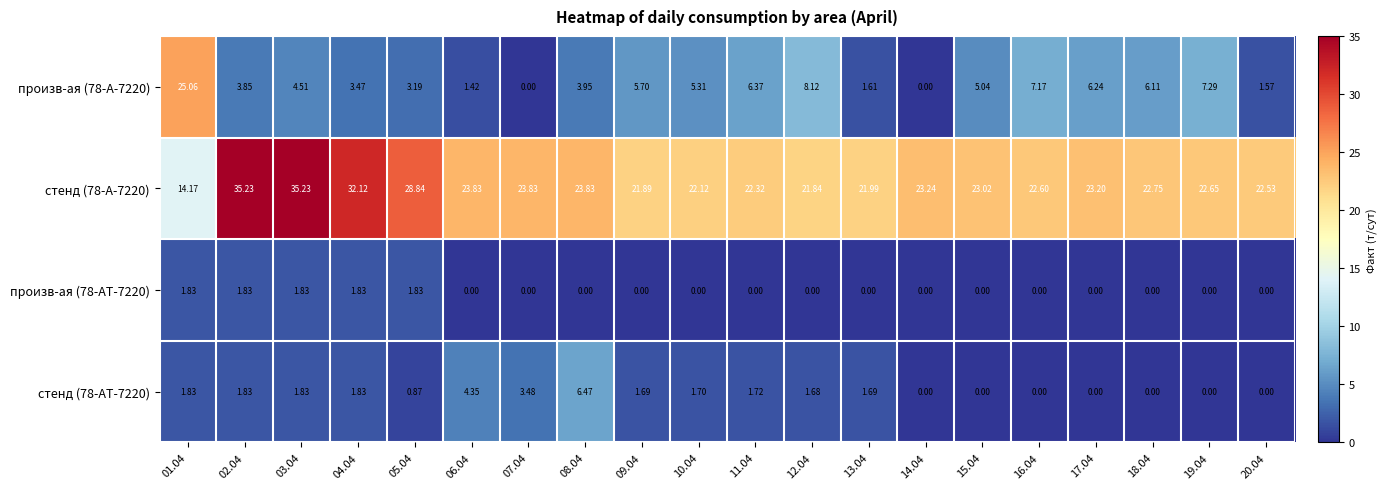

What is the spread (max minus min) of values at 11.04?

22.3